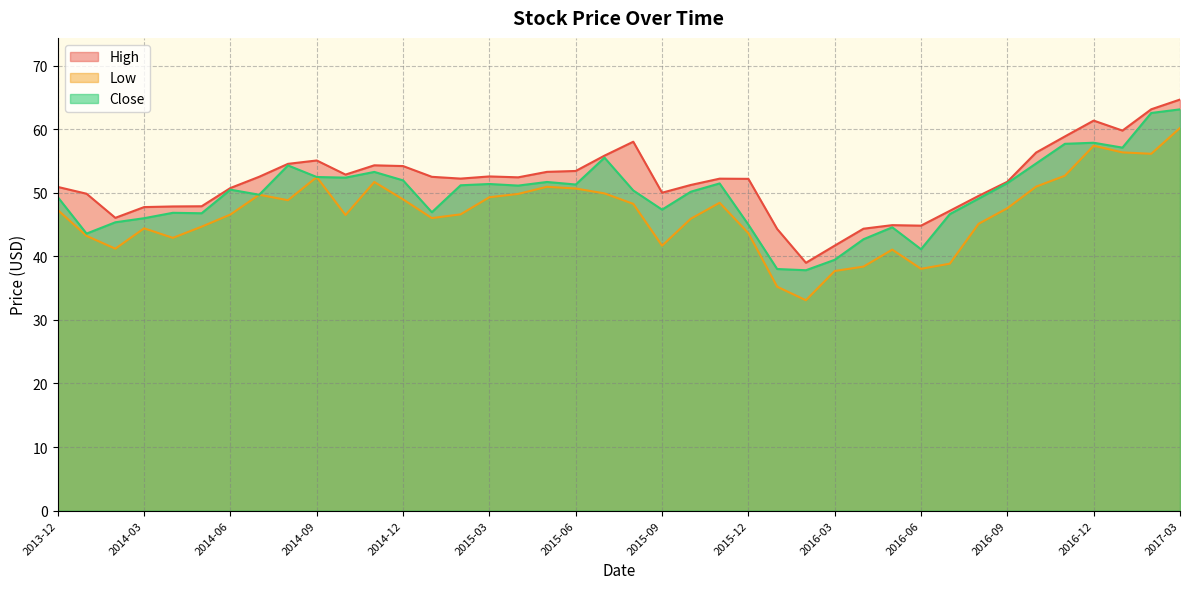

Rank the series by their average value, from highest to lowest.

High, Close, Low